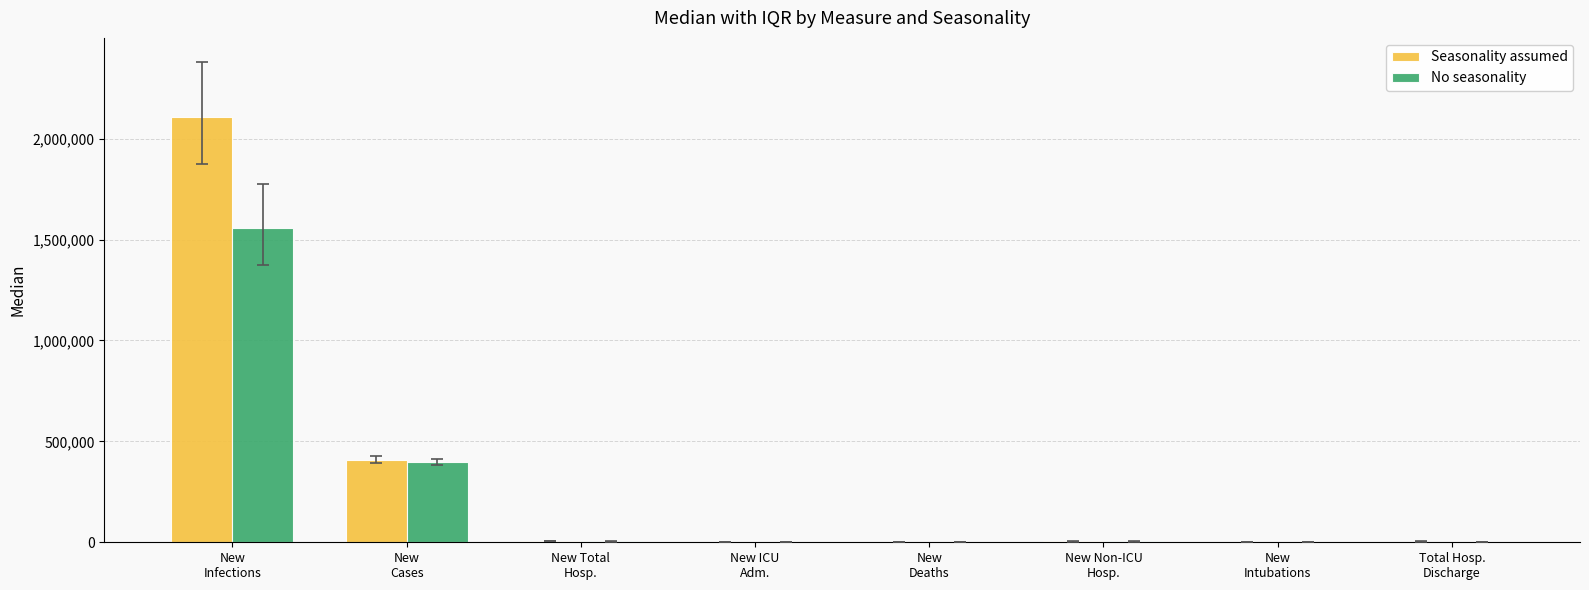

What is the sum of all Seasonality assumed values?

2533805